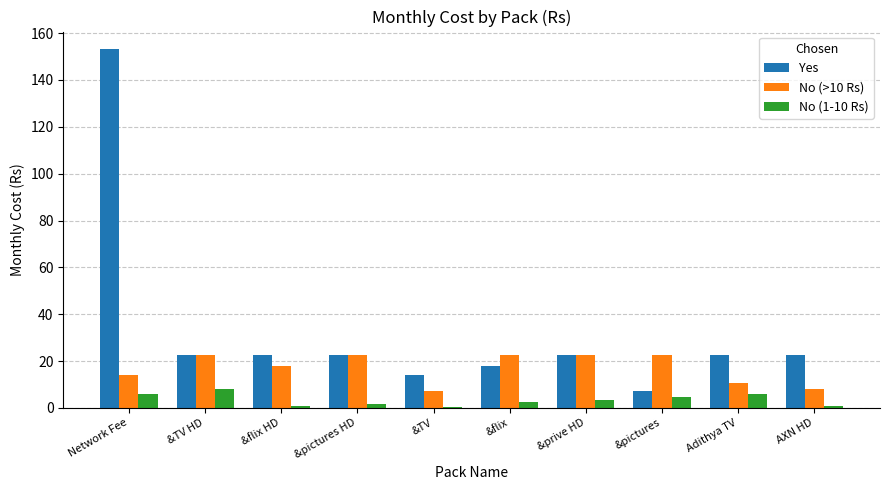

What is the sum of all No (1-10 Rs) values?

34.5